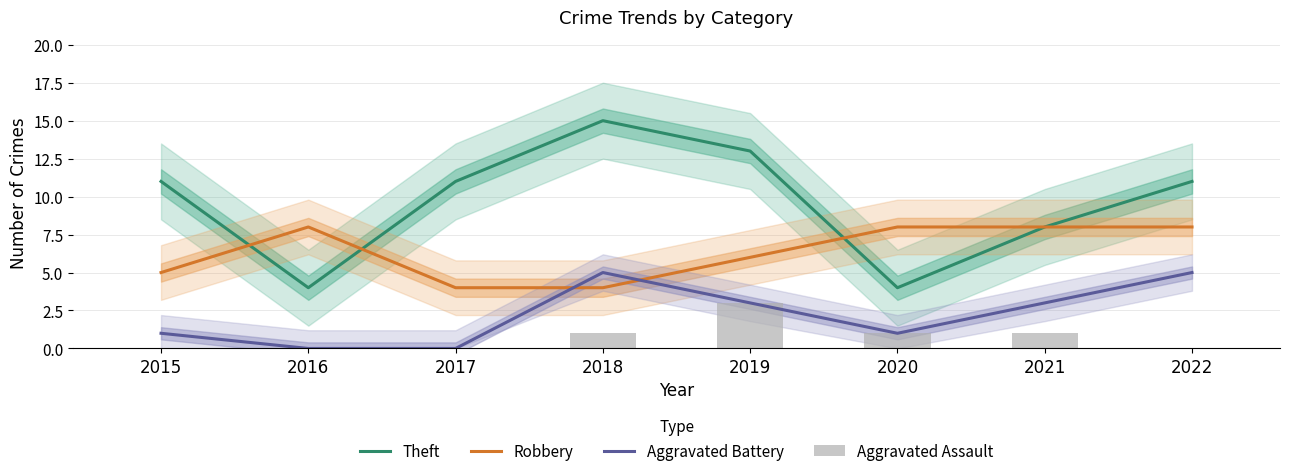

Reading left to right, extract all data points from this chart.

Theft: 11	4	11	15	13	4	8	11
Robbery: 5	8	4	4	6	8	8	8
Aggravated Battery: 1	0	0	5	3	1	3	5
Aggravated Assault: 0	0	0	1	3	1	1	0